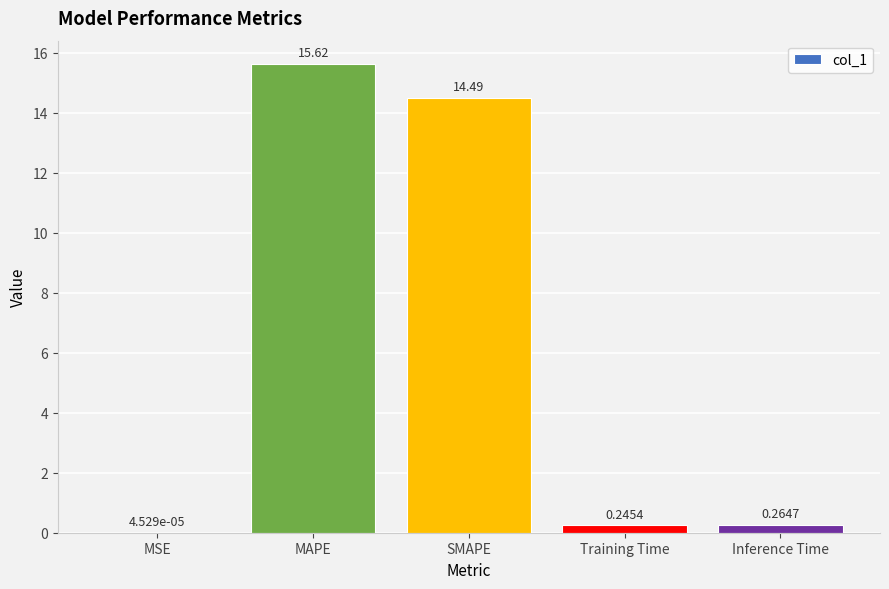

Between Inference Time and MSE, which is larger?

Inference Time